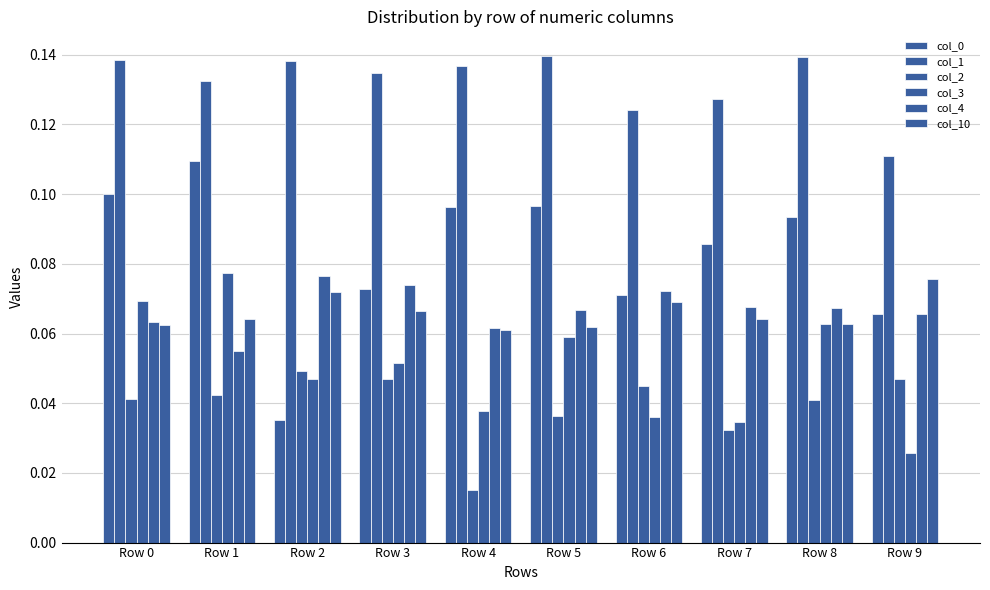

How many bars are there in each group?

6